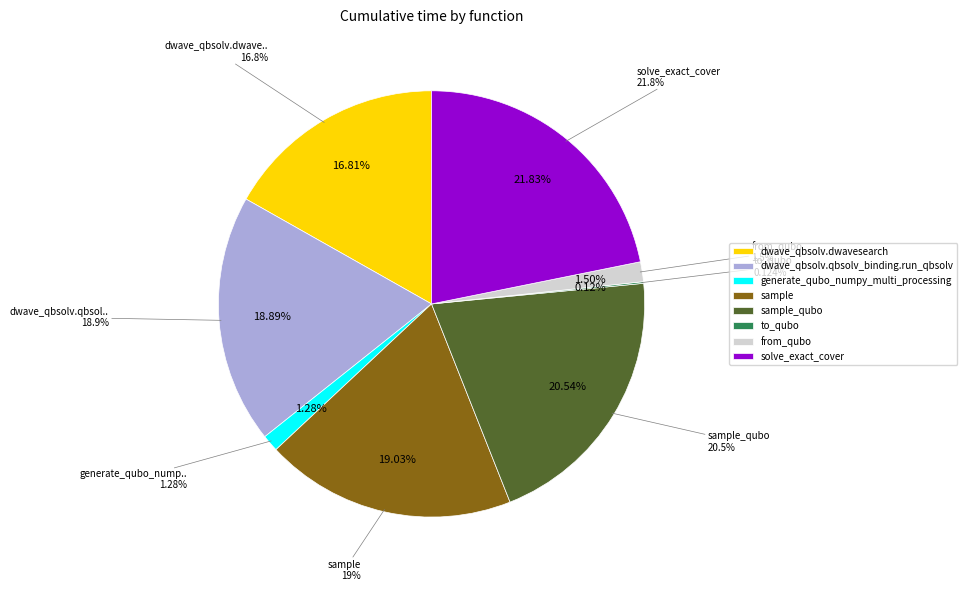

Rank the categories by value from highest to lowest.

solve_exact_cover, sample_qubo, sample, dwave_qbsolv.qbsolv_binding.run_qbsolv, dwave_qbsolv.dwavesearch, from_qubo, generate_qubo_numpy_multi_processing, to_qubo